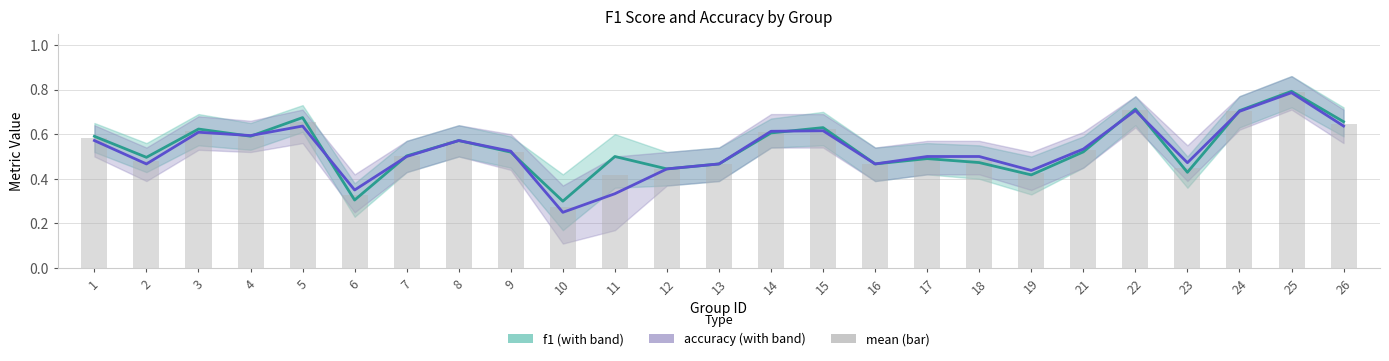

Which series has the widest spread of values?

accuracy